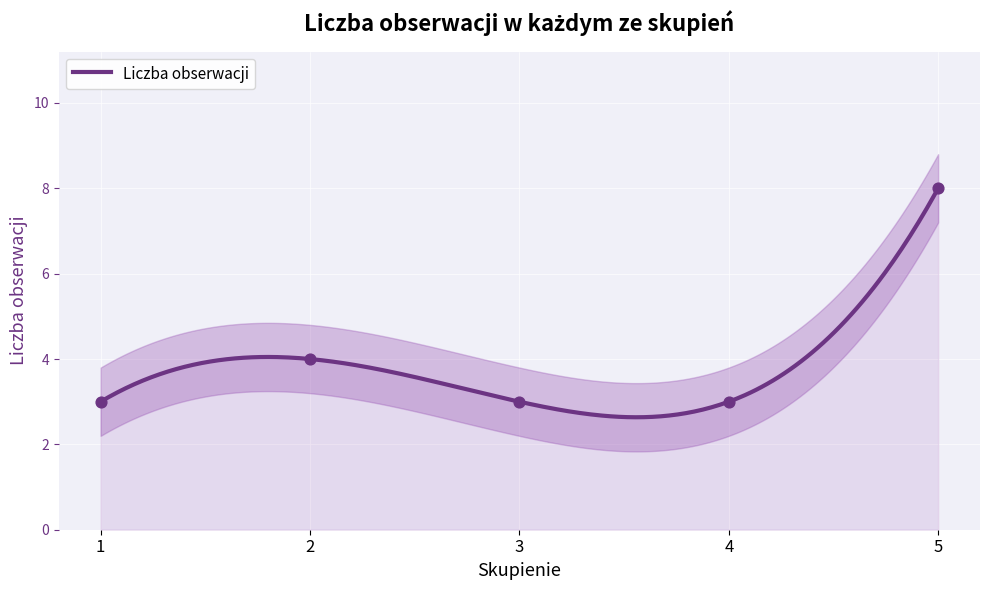

Between 2 and 4, which is larger?

2